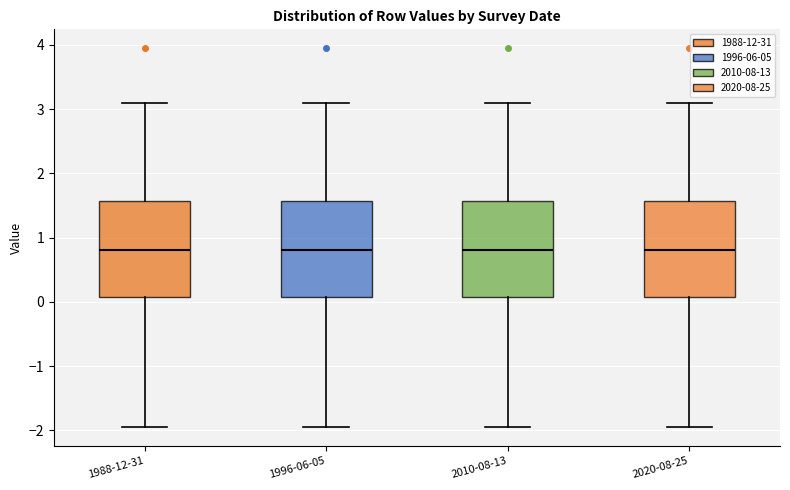

Reading left to right, transcribe this box plot: for each box, give where its median line is, the range the box spans, and where its two whiskers end, as read against the y-axis. The values are not printed on the chart, so give them approximately, as read against the axis.

1988-12-31: median 0.8, box 0.1 to 1.6, whiskers -1.9 to 3.1
1996-06-05: median 0.8, box 0.1 to 1.6, whiskers -1.9 to 3.1
2010-08-13: median 0.8, box 0.1 to 1.6, whiskers -1.9 to 3.1
2020-08-25: median 0.8, box 0.1 to 1.6, whiskers -1.9 to 3.1